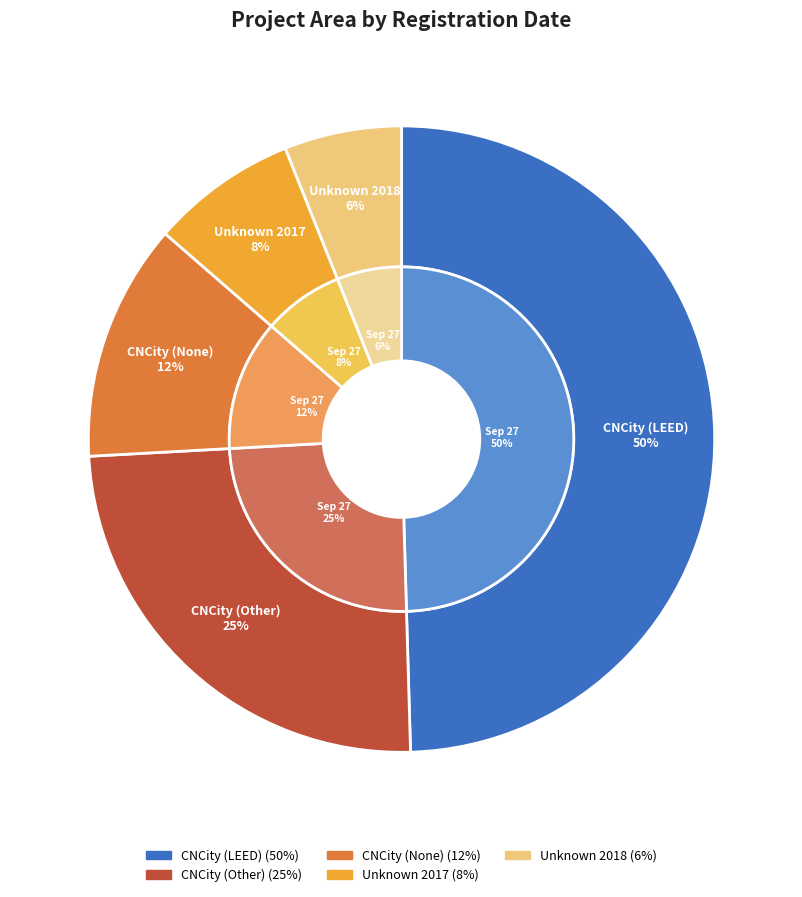

To the nearest percent, what is the combined percentage of Sep 27, 2014 and Sep 27, 2016?

62%